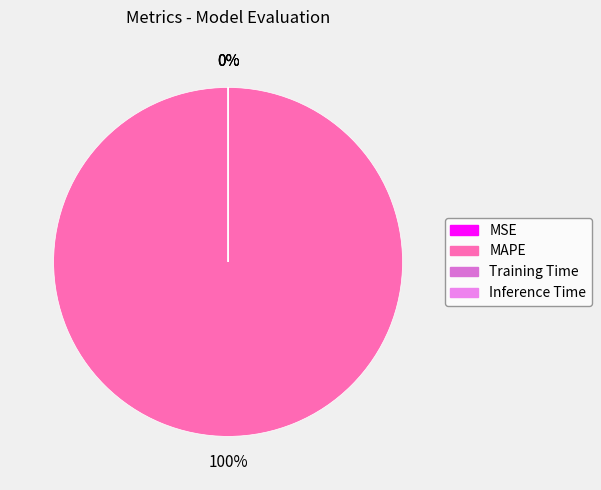

What is the largest slice in the pie chart?

MAPE